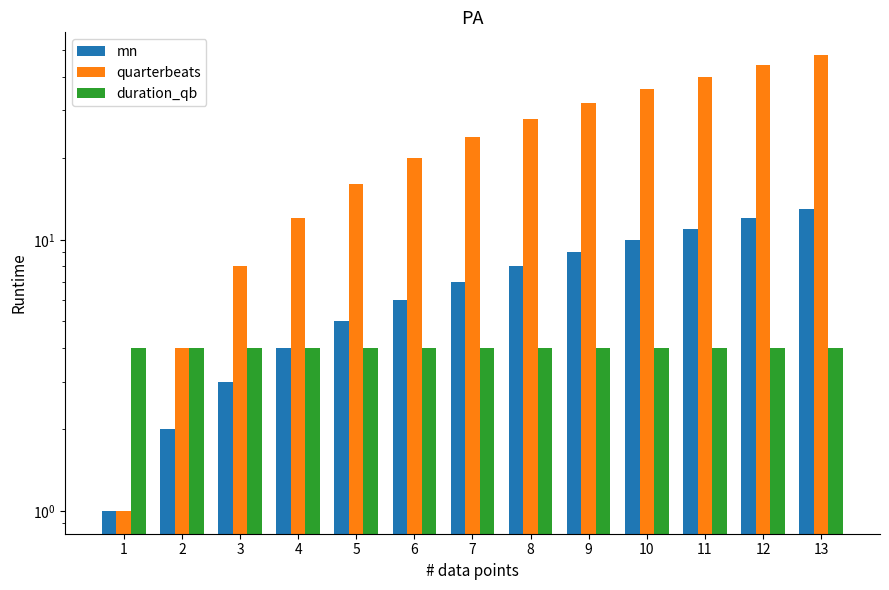

Between 8 and 9, which series saw the biggest shift?

quarterbeats